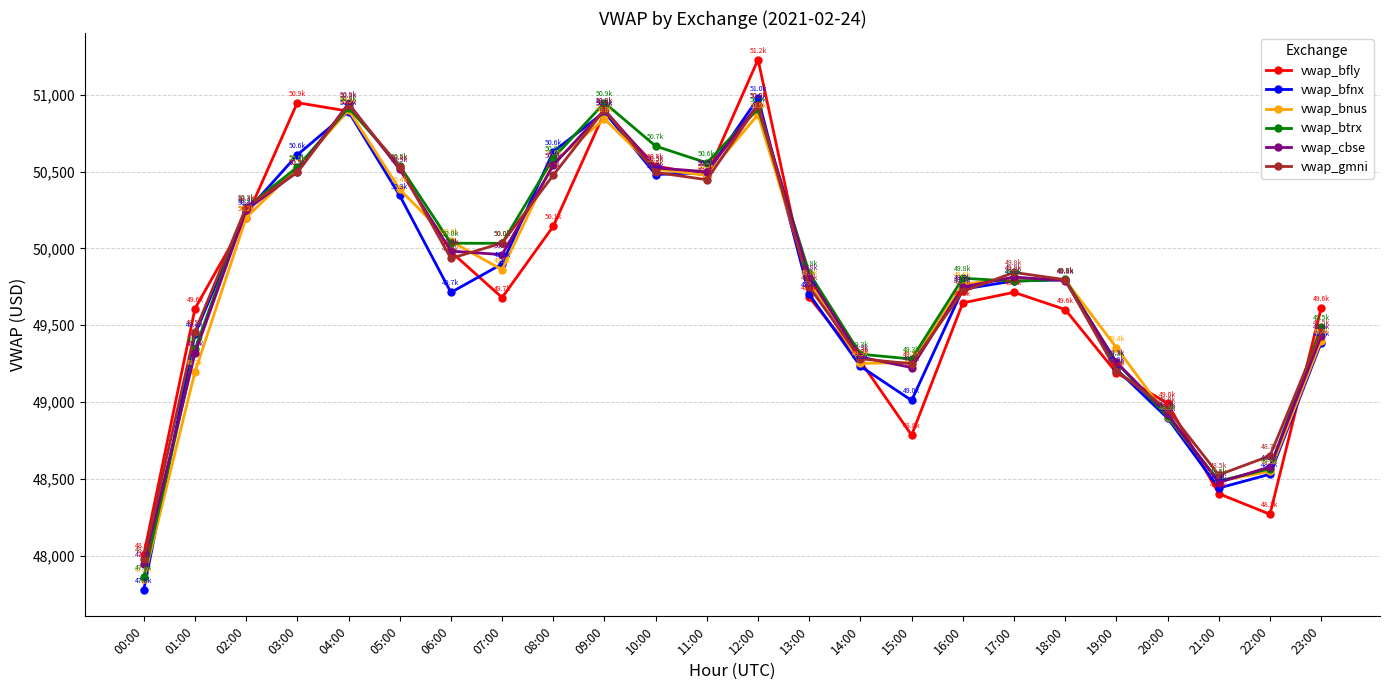

Which category has the lowest value in the vwap_cbse series?

00:00